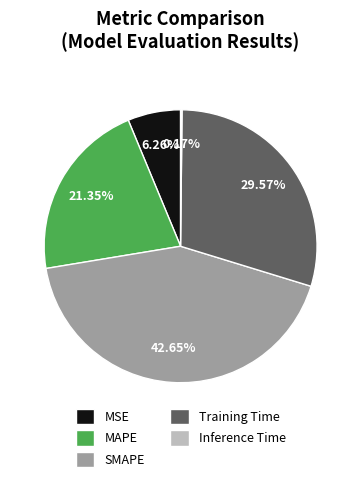

Combined, do MAPE and MSE account for over 50%?

No